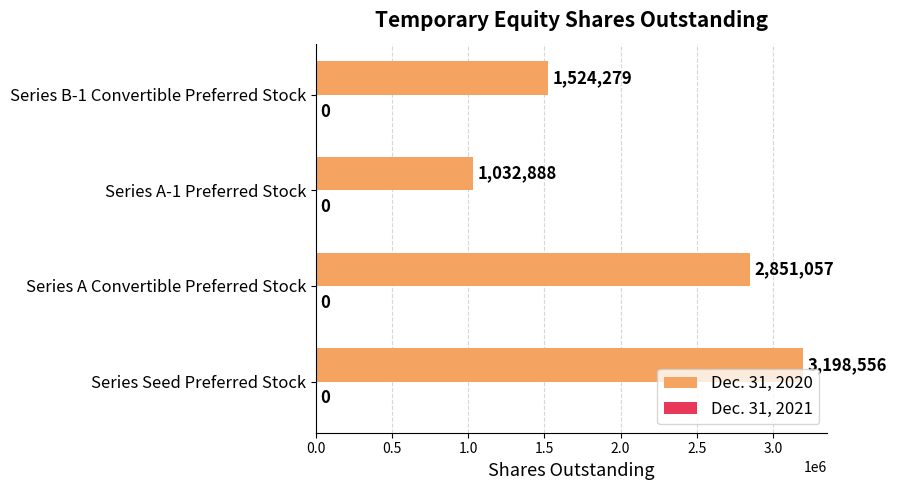

Rank the categories by value from lowest to highest.

Series A-1 Preferred Stock, Series B-1 Convertible Preferred Stock, Series A Convertible Preferred Stock, Series Seed Preferred Stock